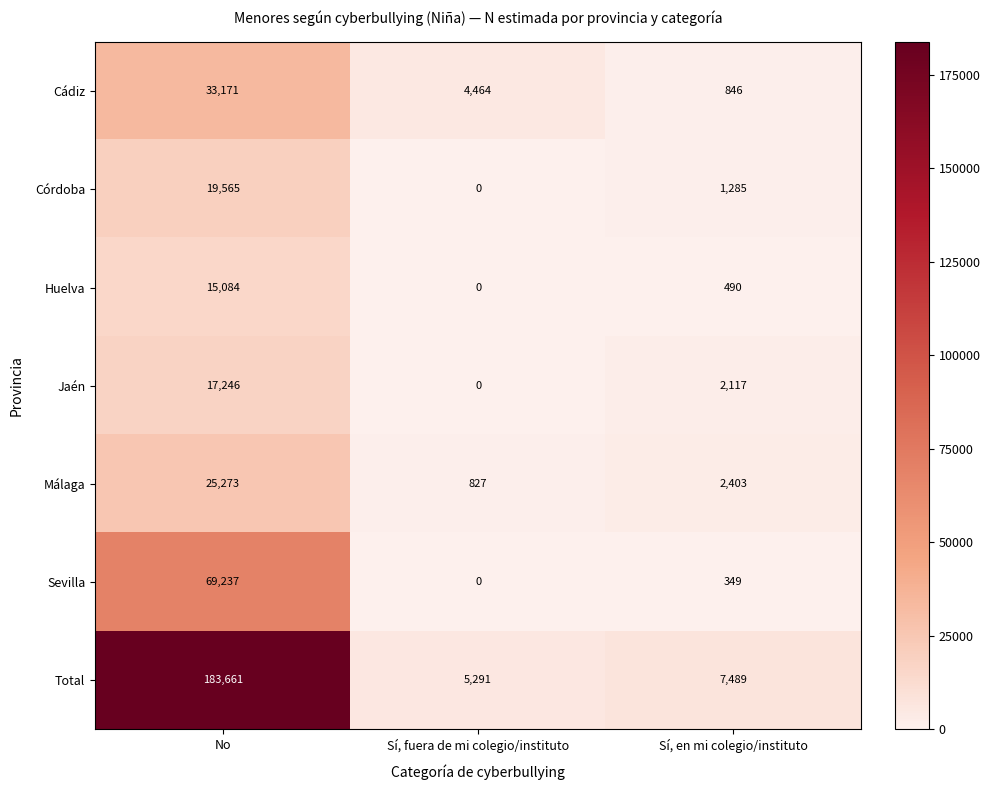

What is the spread (max minus min) of values at Sí, fuera de mi colegio/instituto?

5291